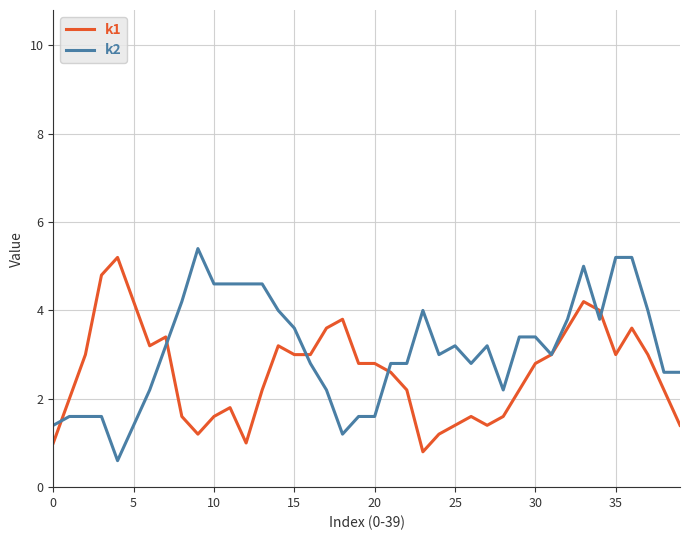

What is the smallest value displayed?

0.6